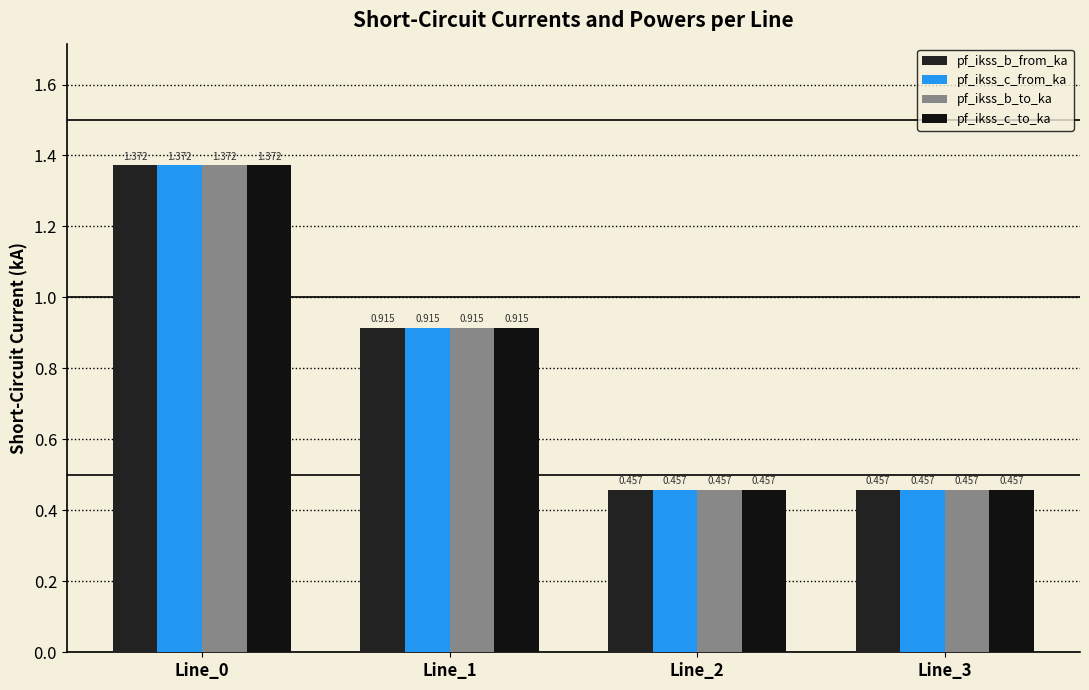

Is the value of pf_ikss_b_to_ka at Line_1 greater than the value of pf_ikss_c_to_ka at Line_0?

No